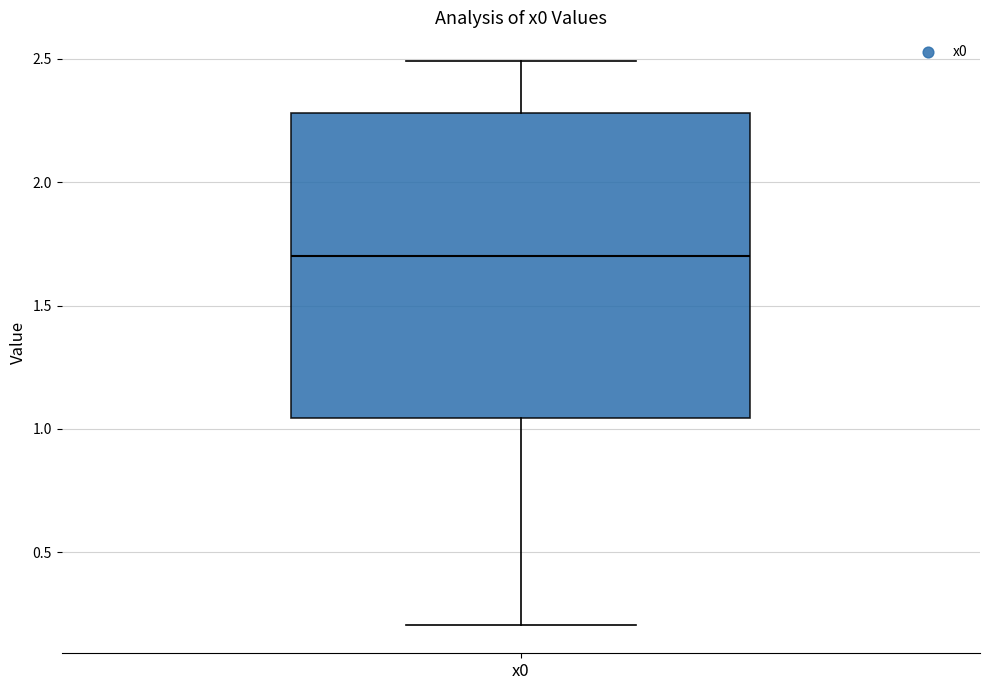

Where does the lower whisker of the box for x0 end on the y-axis? The values are not printed on the chart, so give them approximately, as read against the axis.

0.20